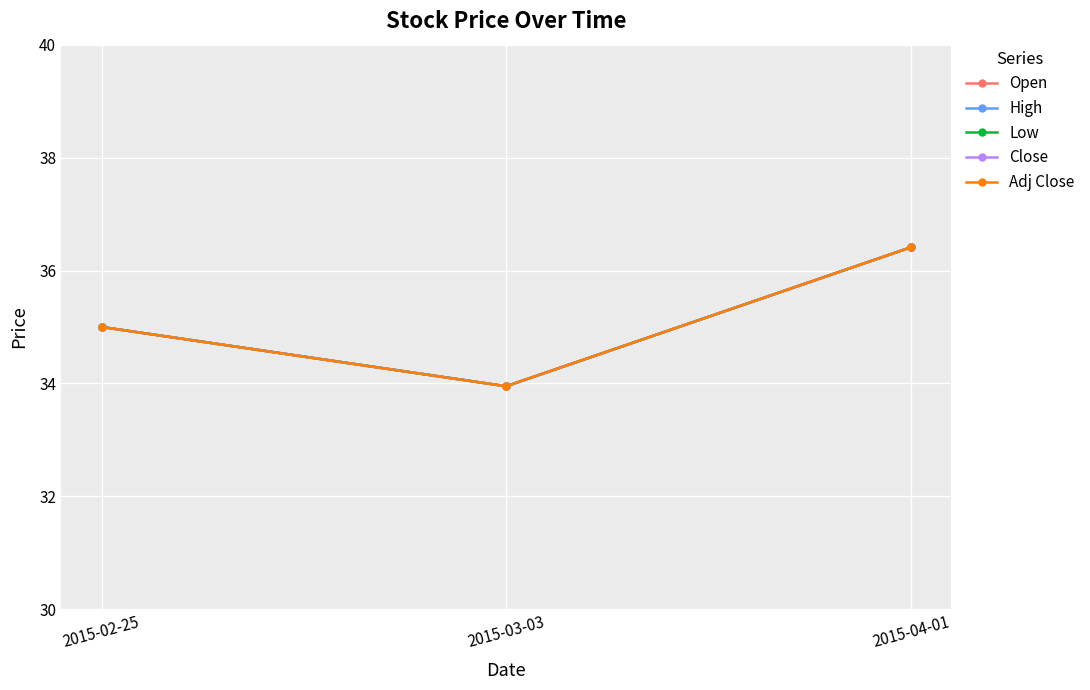

Is it true that Adj Close equals 7.9 at 2015-04-01?

False